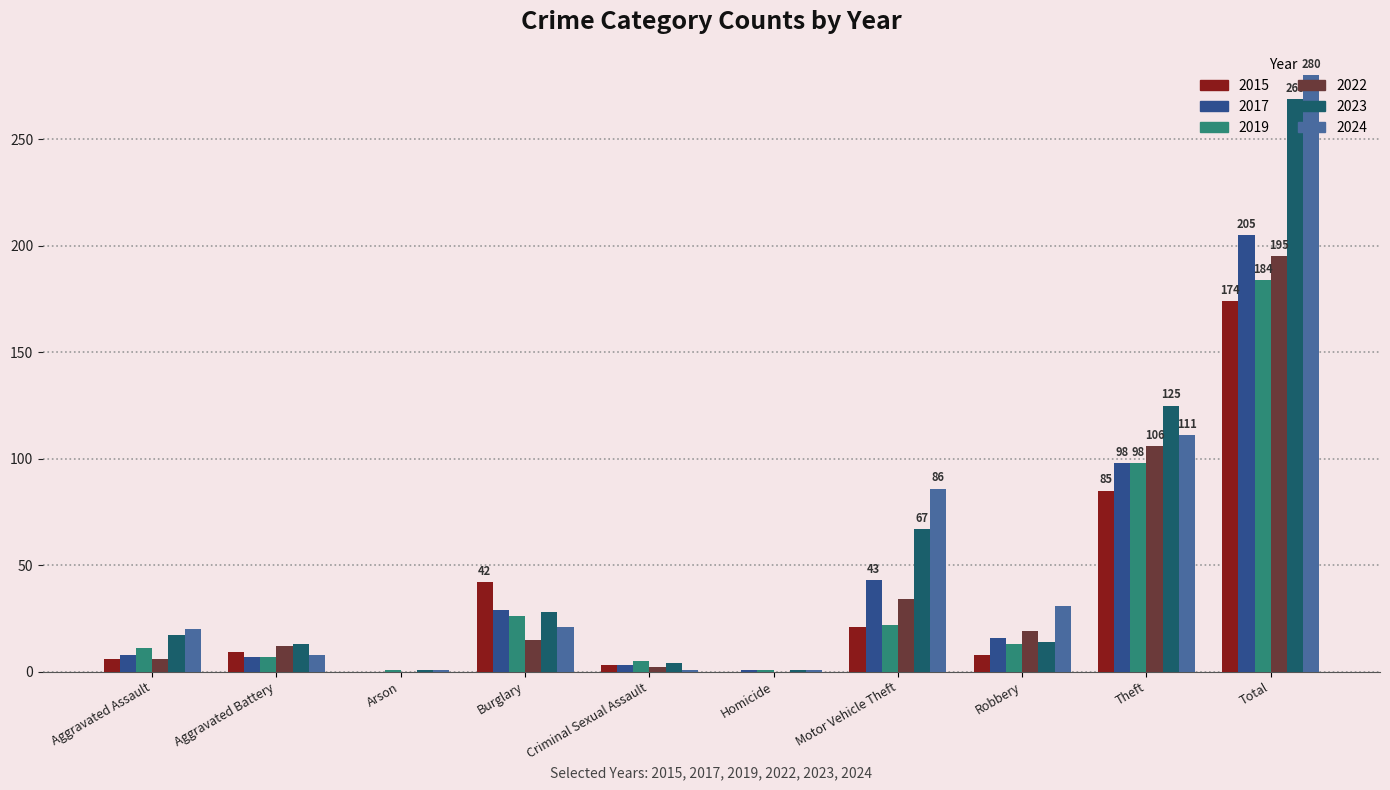

What is the difference between the 2019 values at Motor Vehicle Theft and Arson?

21